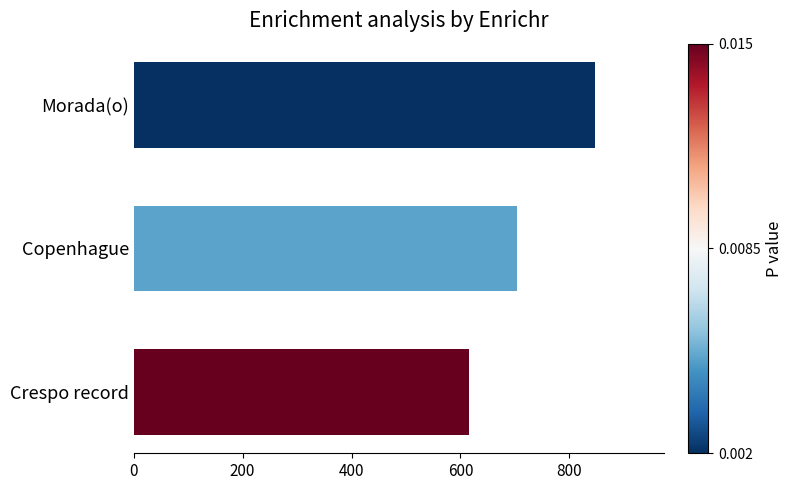

Reading bottom to top, transcribe all the data shown in this chart.

Crespo record=615.4	Copenhague=704.8	Morada(o)=847.8